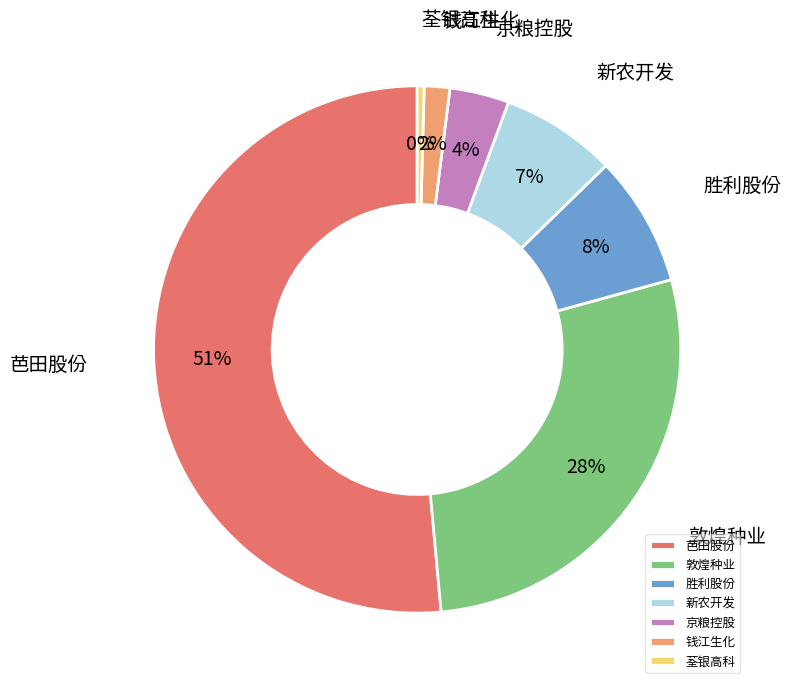

How many slices are in this pie chart?

7